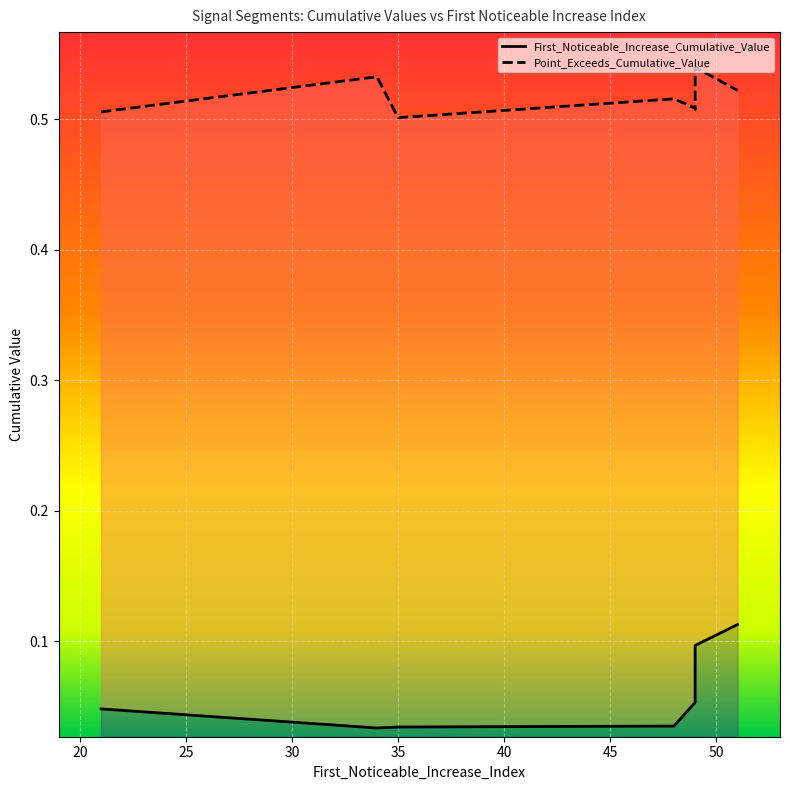

Which category has the highest value in the First_Noticeable_Increase_Cumulative_Value series?

51